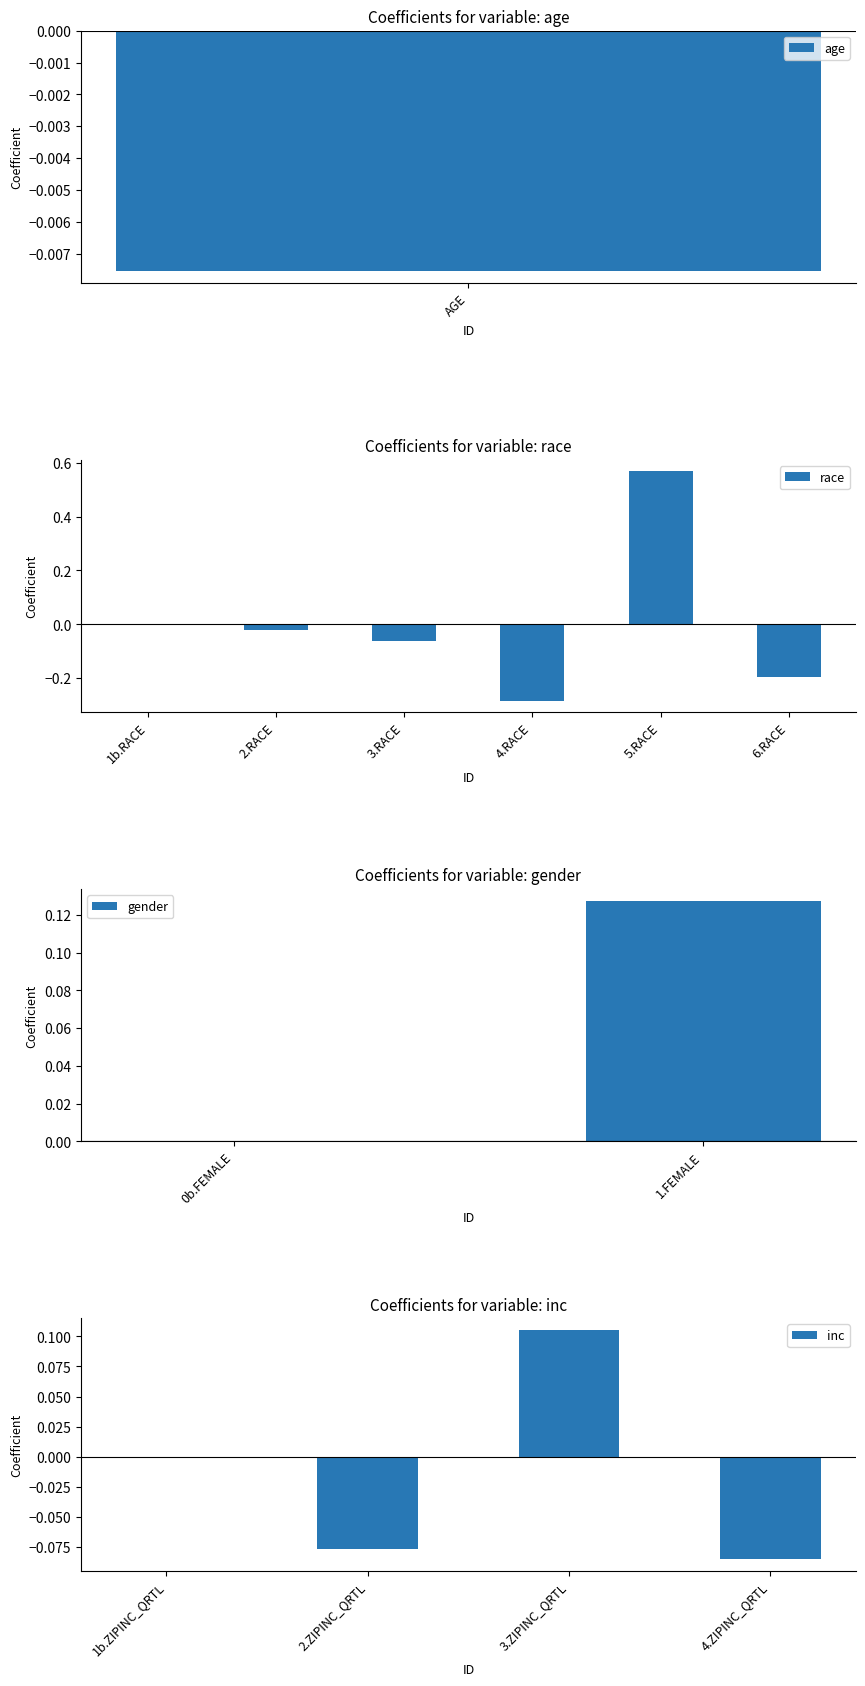

What is the sum of the values at 2.ZIPINC_QRTL and 5.RACE?

0.5